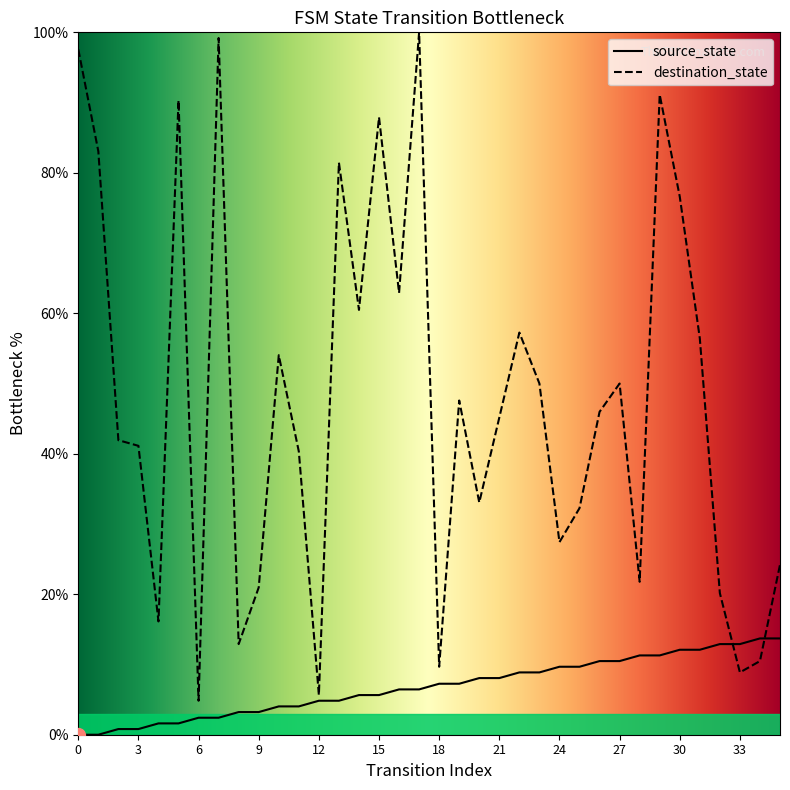

How many times do source_state and destination_state cross each other?

2